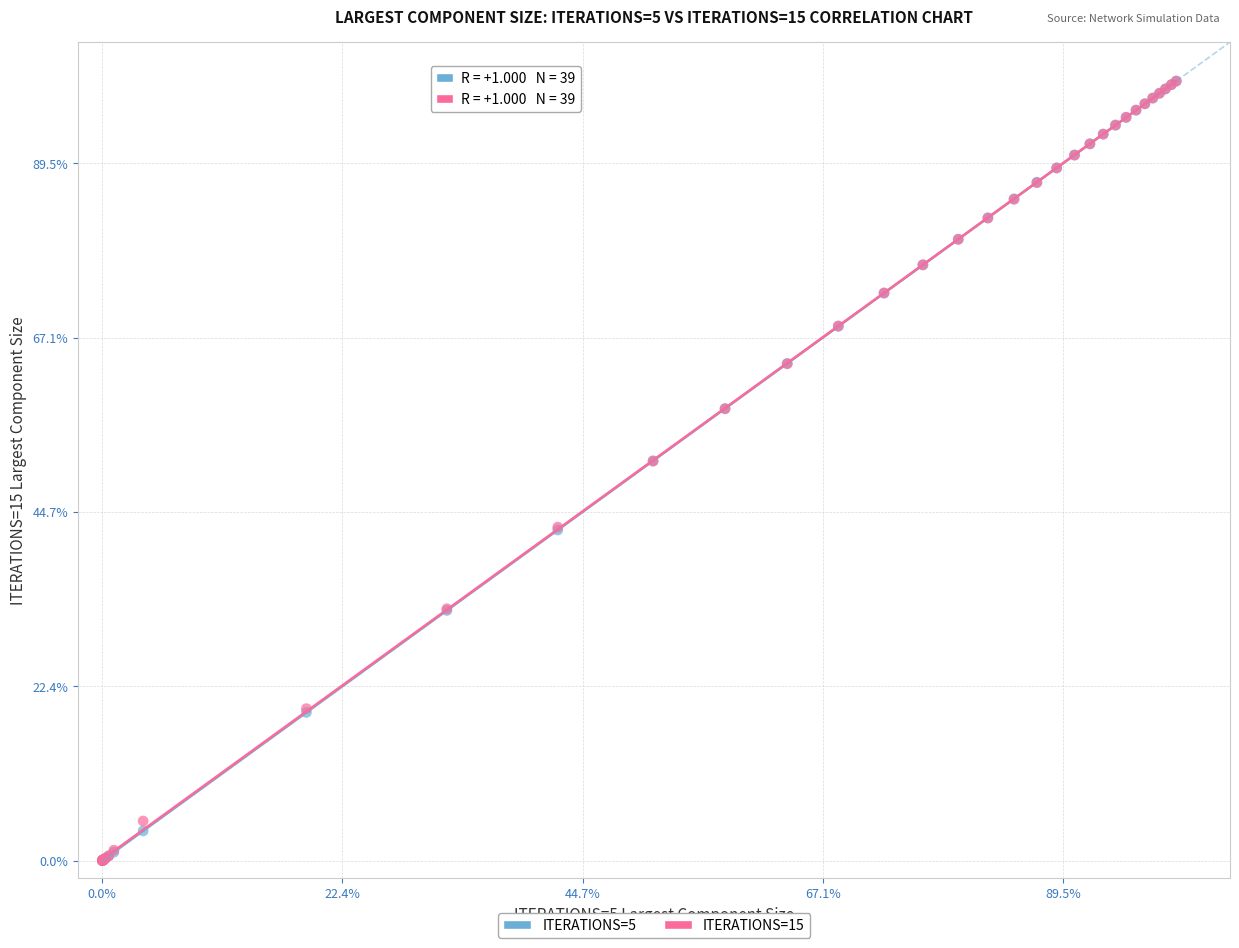

What are all the series names shown in the legend?

ITERATIONS=5, ITERATIONS=15